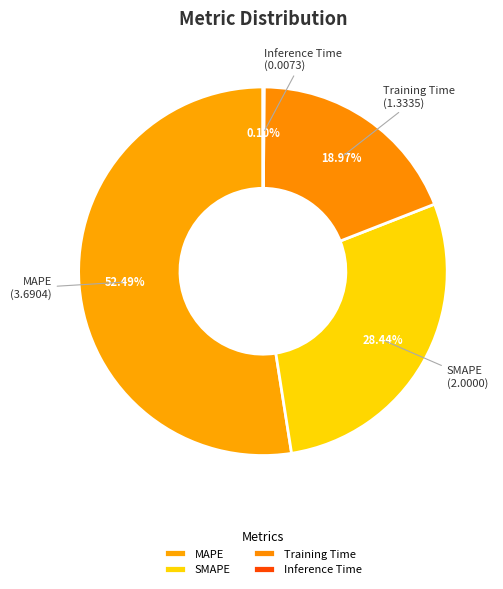

What percentage do Training Time and MAPE together represent?

71.5%